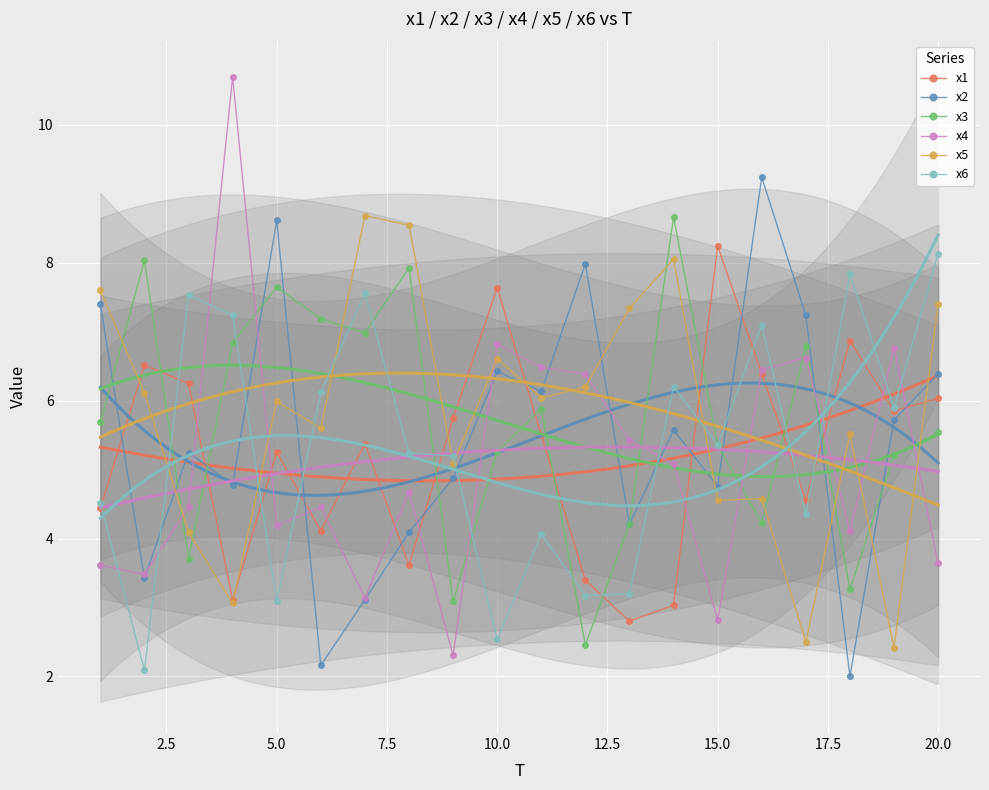

True or false: x4 and x6 cross at least once.

True